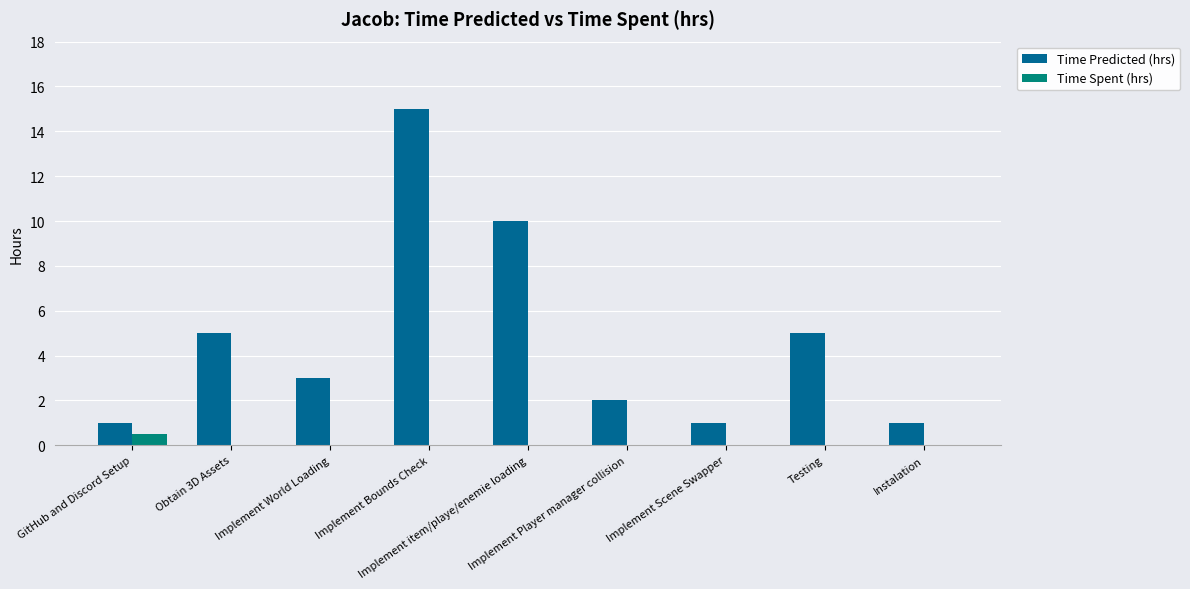

Which series has the largest range (max minus min)?

Time Predicted (hrs)